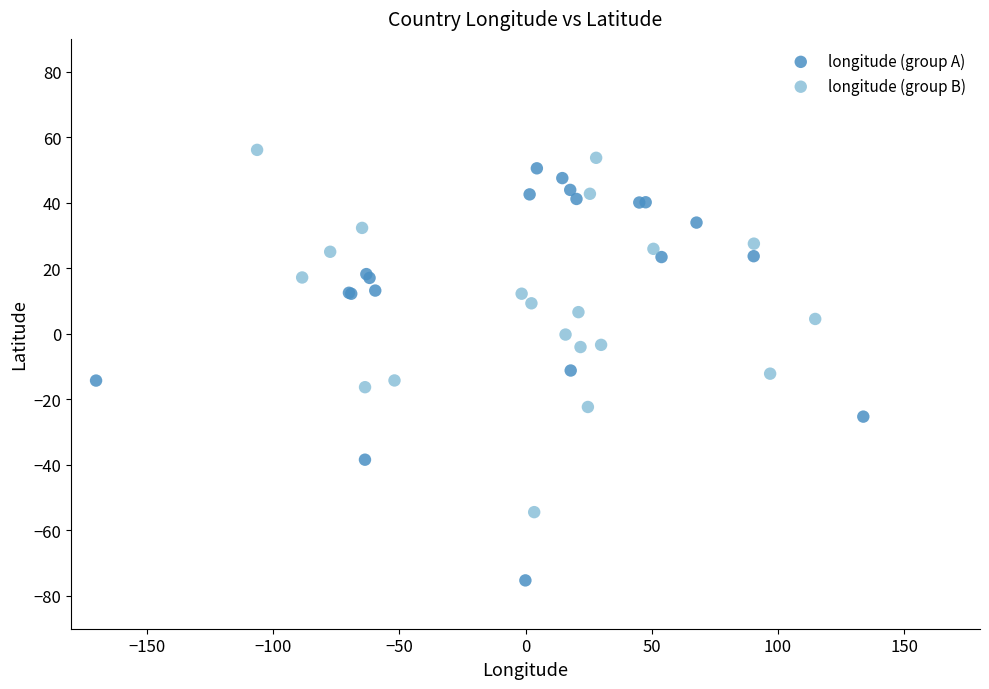

Which series has the widest spread of Y values?

longitude (group A)